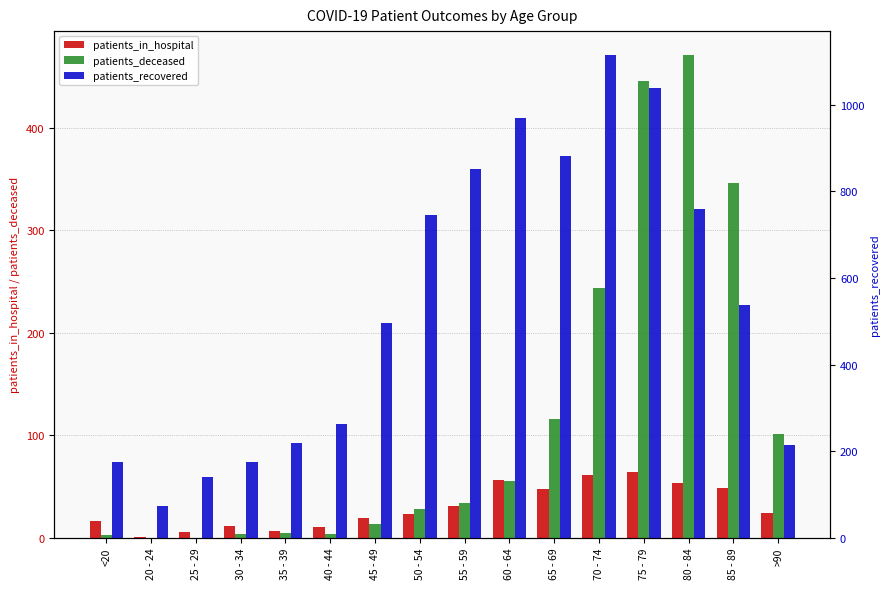

Which label corresponds to the smallest value in the chart?

20 - 24